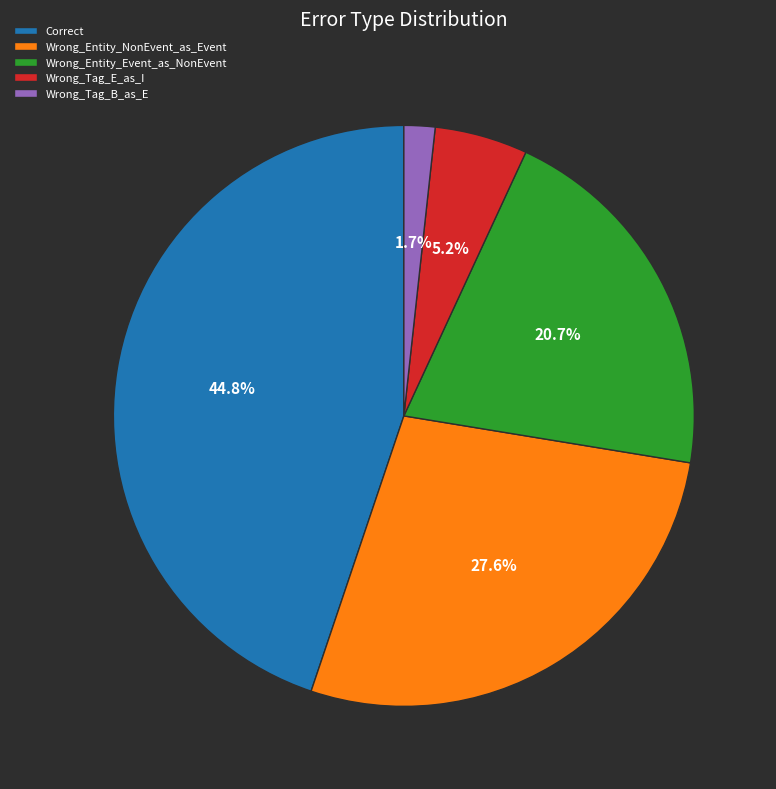

Is there a majority slice in this chart?

No